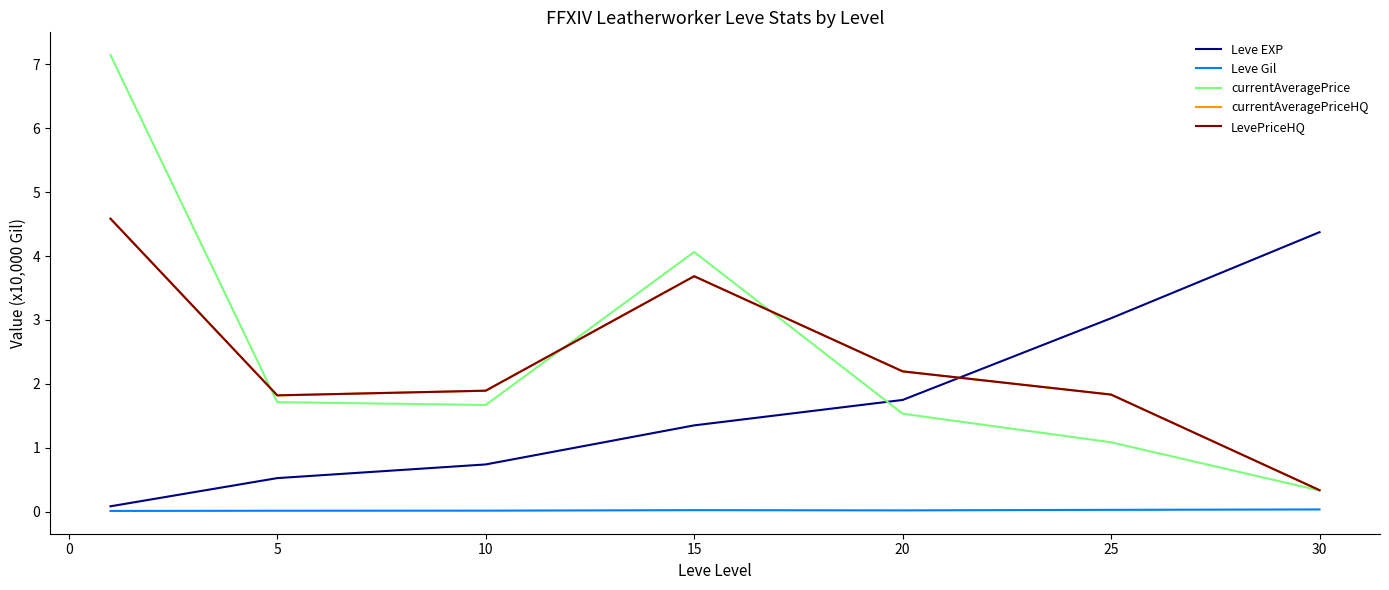

What is the difference between the maximum and minimum values in the Leve EXP series?

4.3